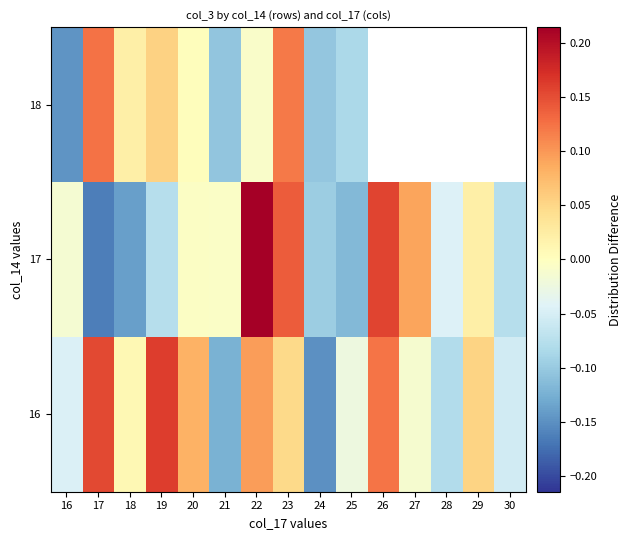

How many data points in 16 are less than 0?

7